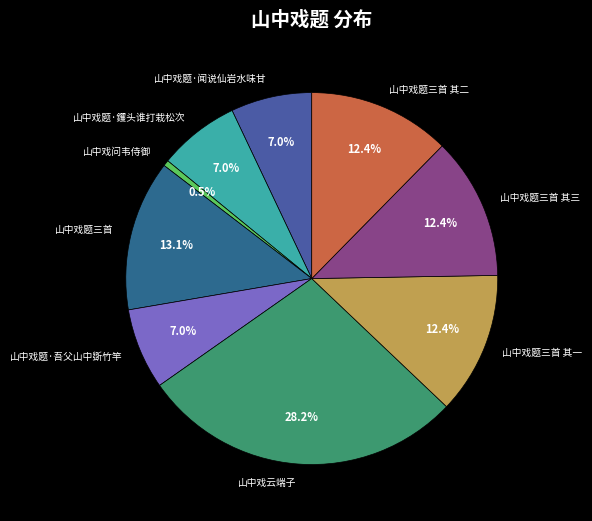

Is 山中戏题三首 其一 the majority of the pie?

No